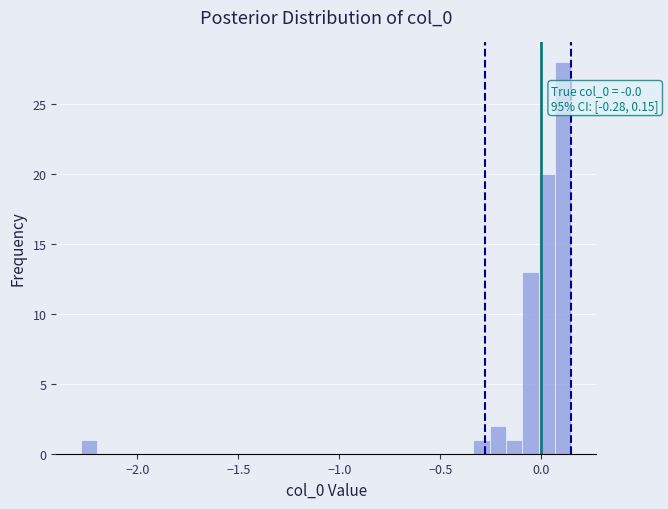

Read against the x-axis, roughly where is the centre of the tallest bar?

0.10